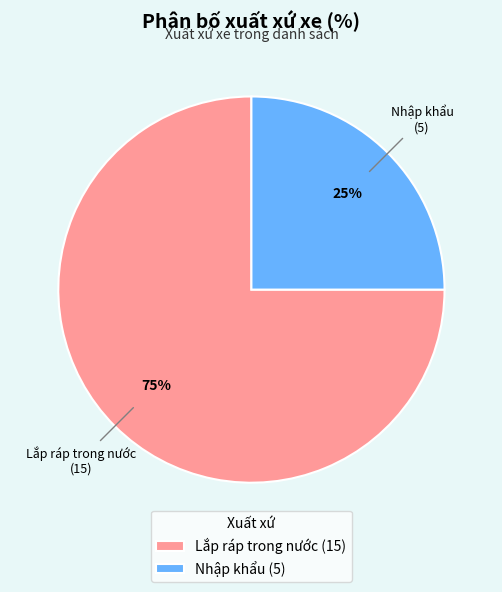

To the nearest percent, what is the difference between the Nhập khẩu and Lắp ráp trong nước slice percentages?

50%